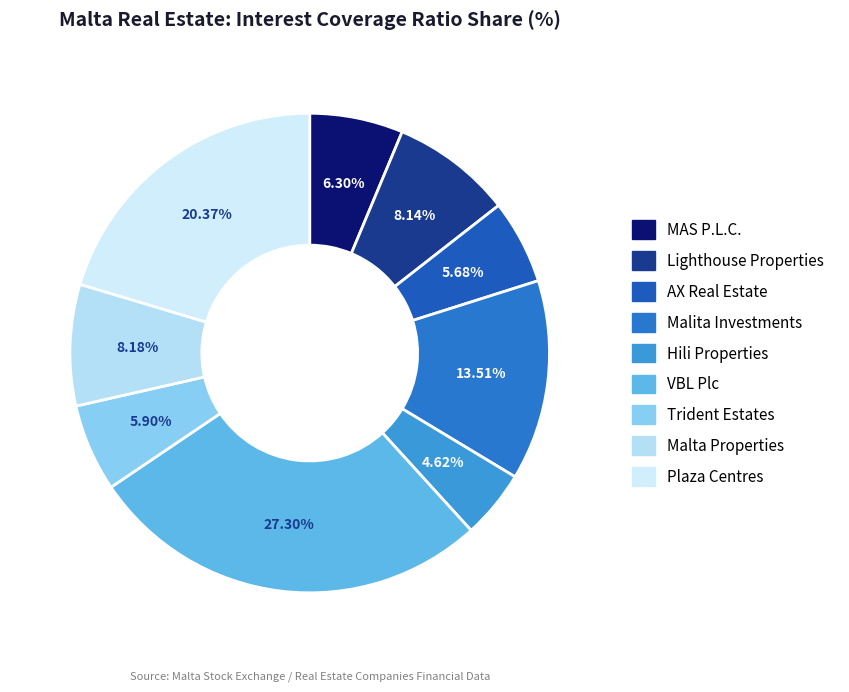

What percentage do Trident Estates and Lighthouse Properties together represent?

14.0%